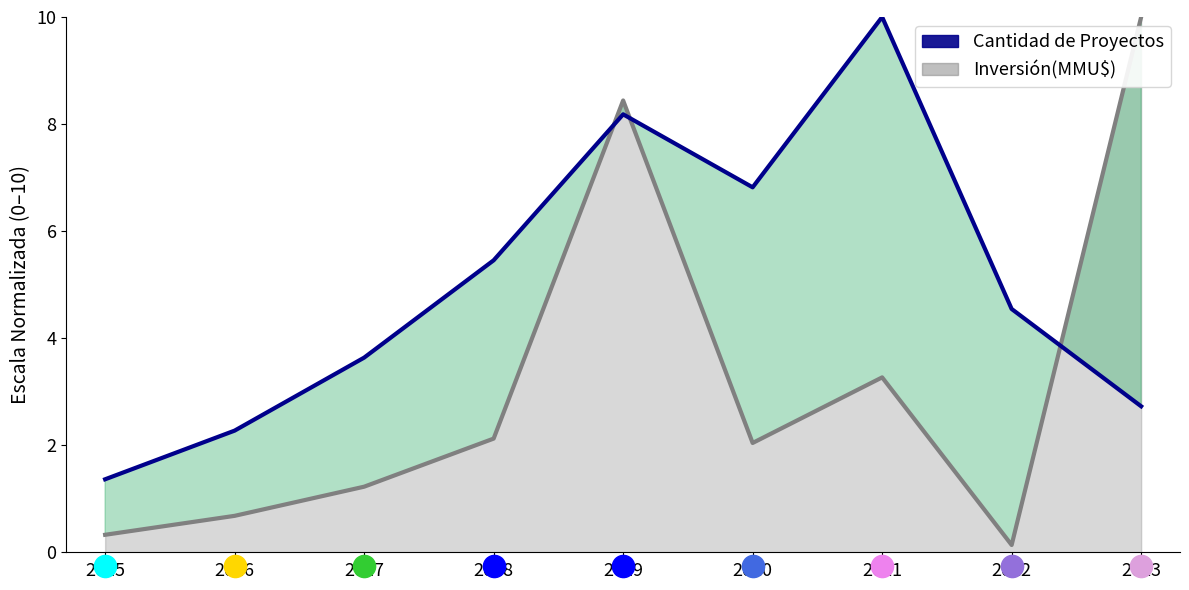

At which category does the chart reach its peak across all series?

2021